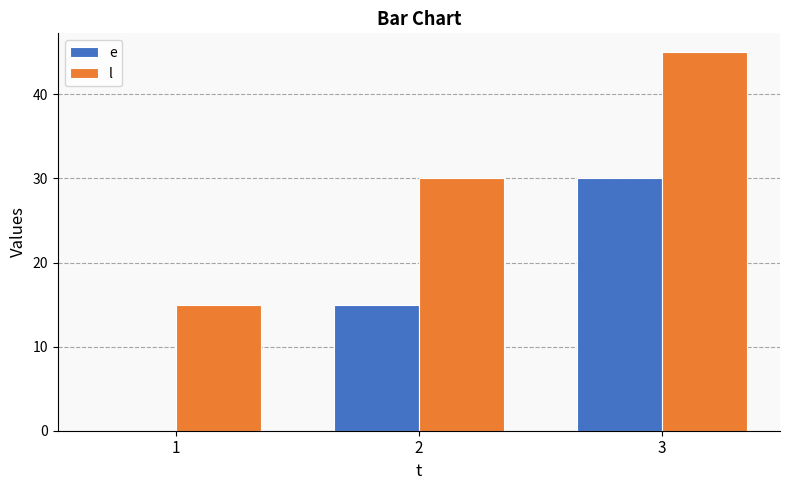

What is the highest value of the e series?

30